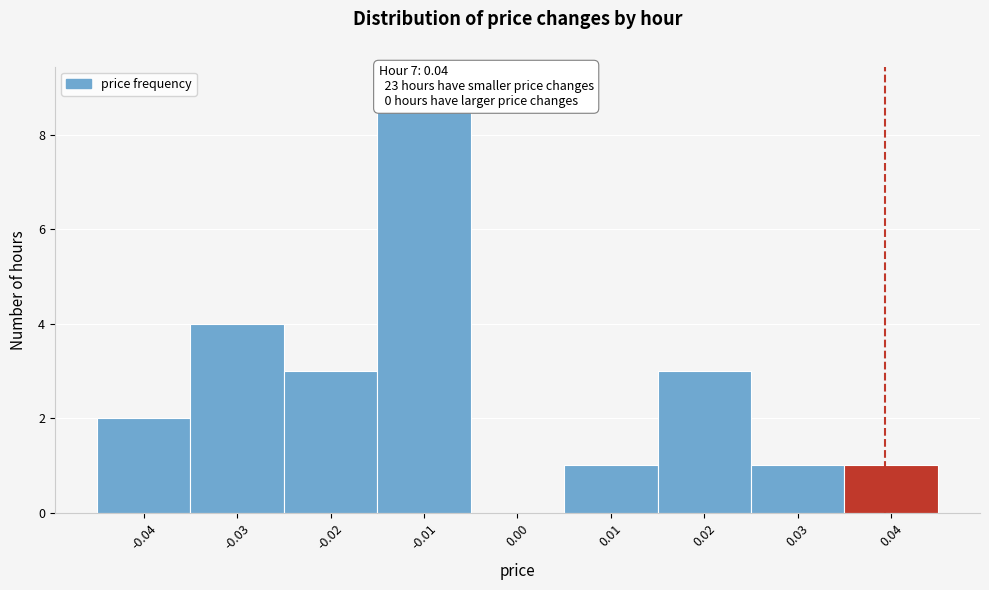

Reading right to left, extract all data points from this chart.

0.04=1	0.03=1	0.02=3	0.01=1	0.00=0	-0.01=9	-0.02=3	-0.03=4	-0.04=2